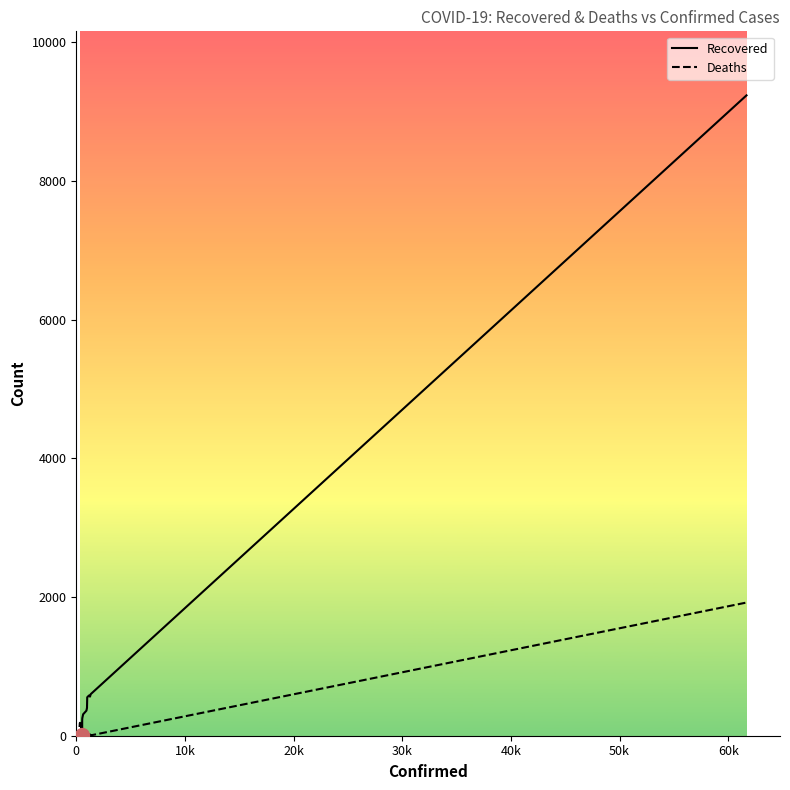

List the series in order of their peak value, lowest first.

Deaths, Recovered